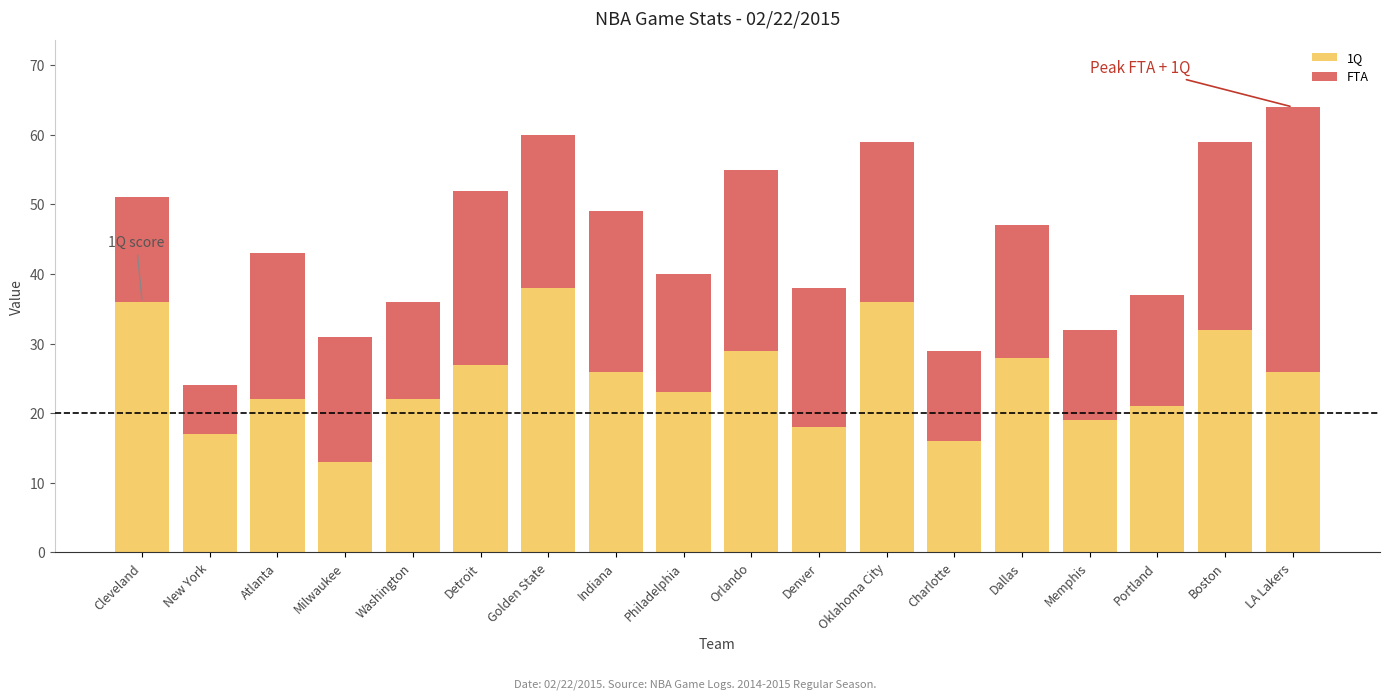

At which category is the sum across all series the highest?

LA Lakers